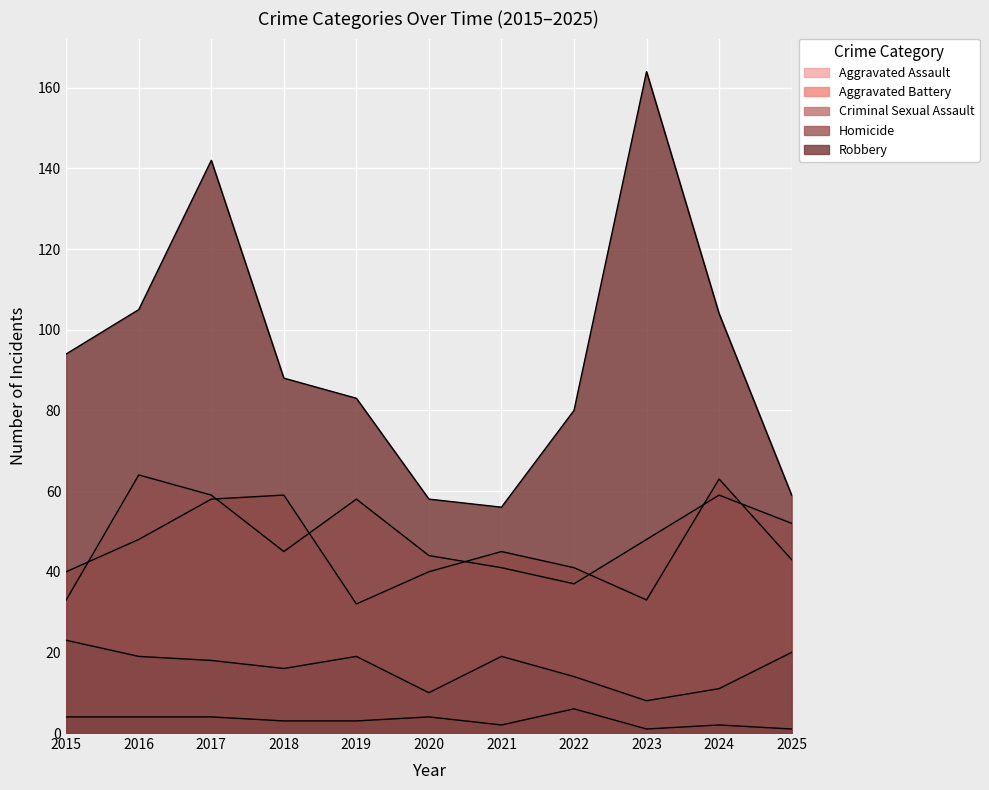

At which label does Homicide first exceed 3?

2015